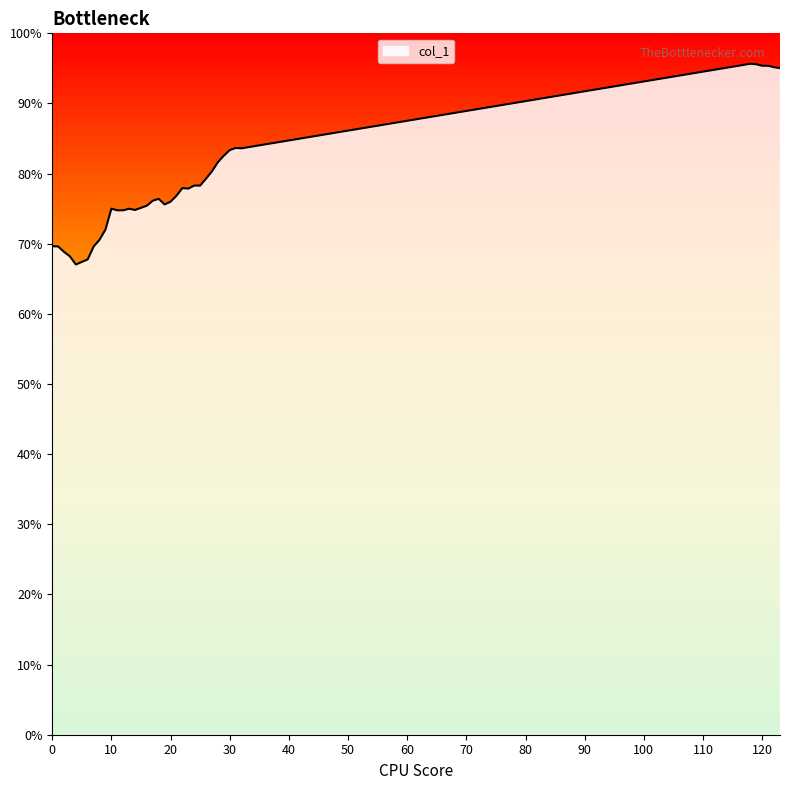

What is the smallest value displayed?

67.0